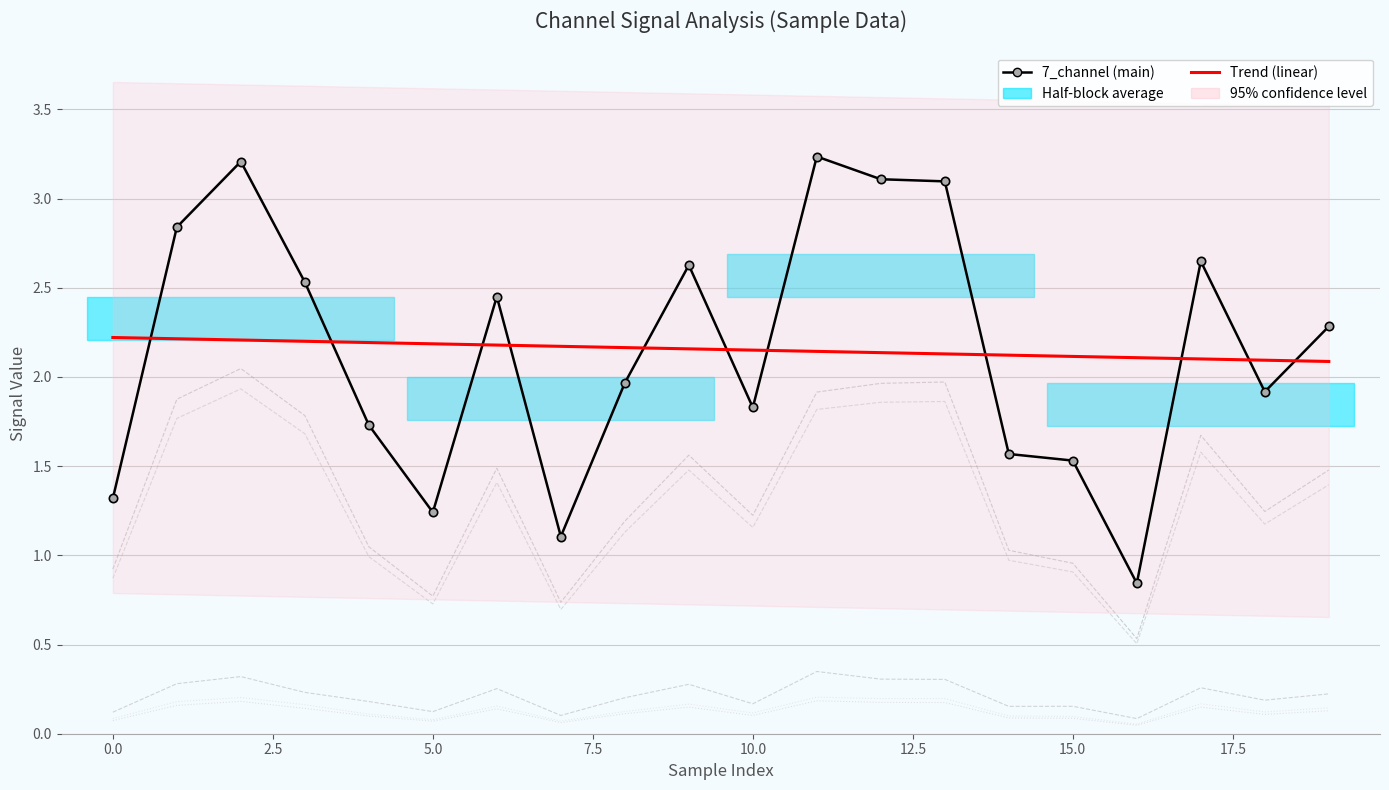

What is the difference between the maximum and minimum values in the 3_channel series?

0.2